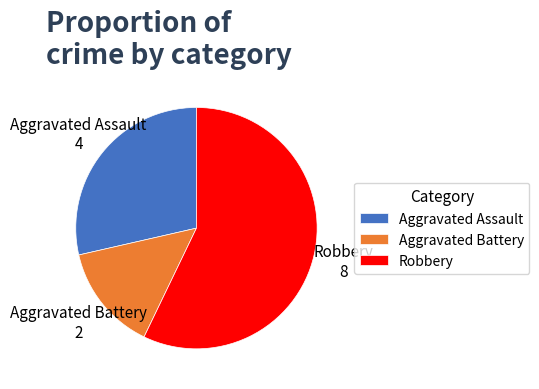

Count the number of slices in the pie.

3